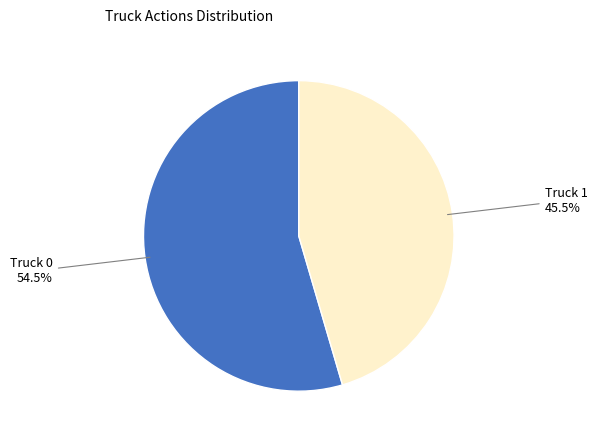

To the nearest percent, what is the average slice percentage?

50%